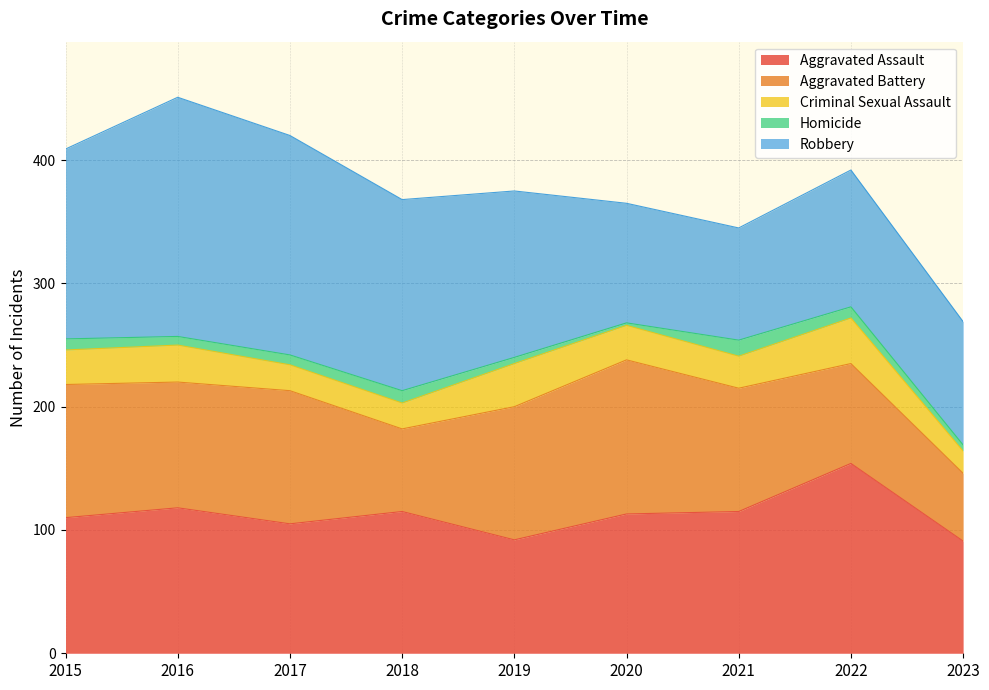

At how many categories does at least one series exceed 136?

5